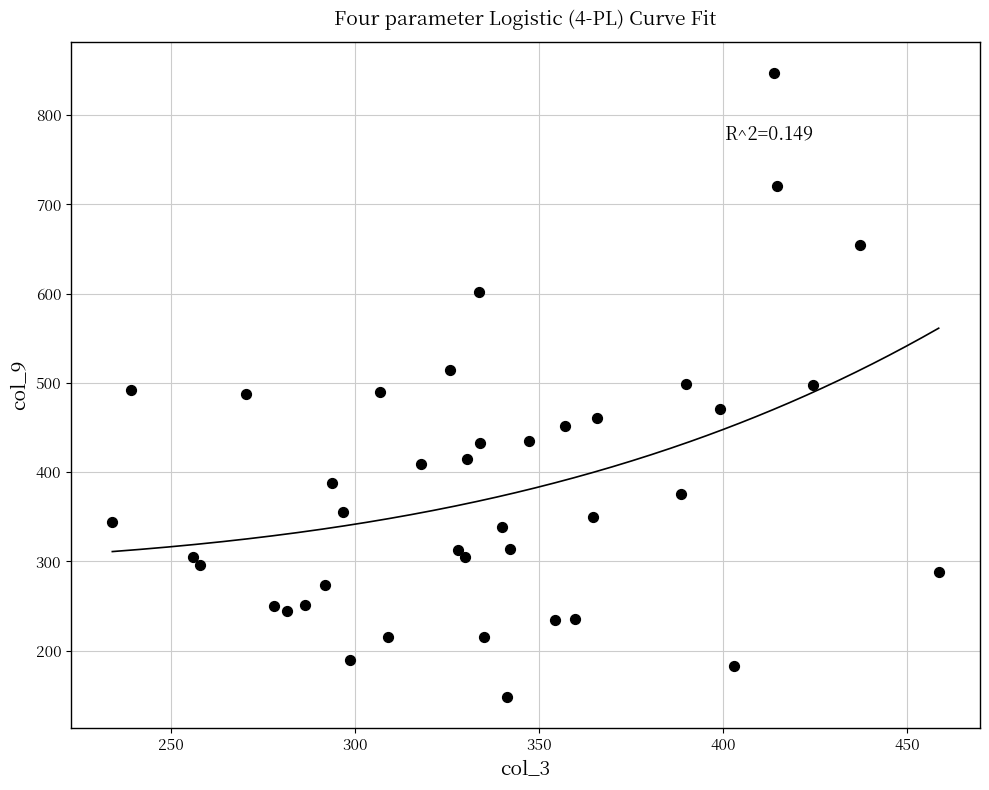

What is the range of Y values (max minus min)?

698.6